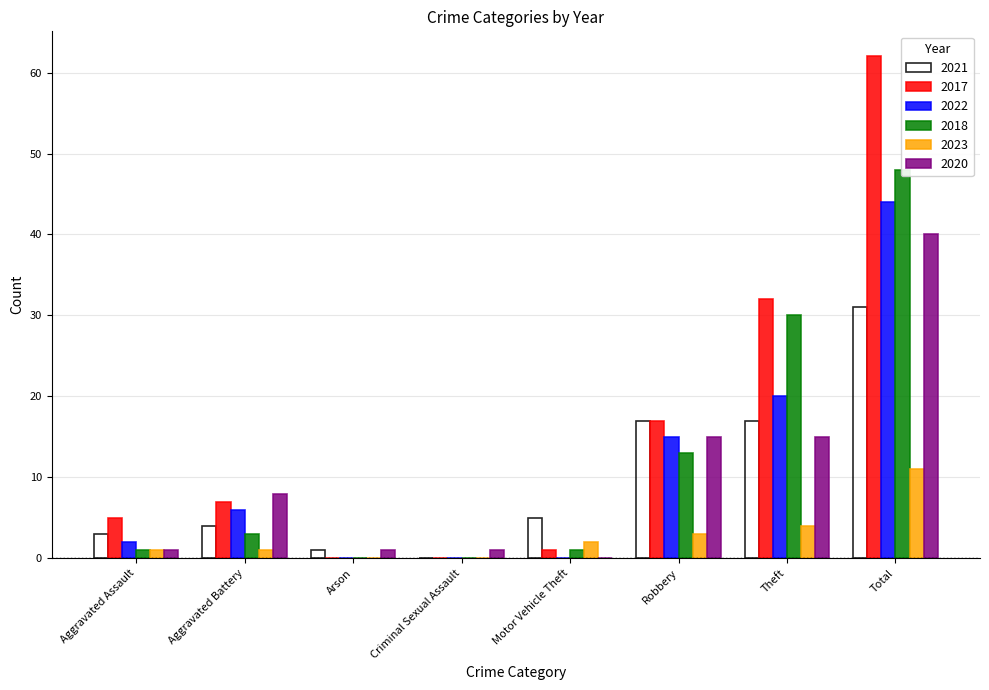

What is the value of the 2017 bar at the 5th from the left?

1